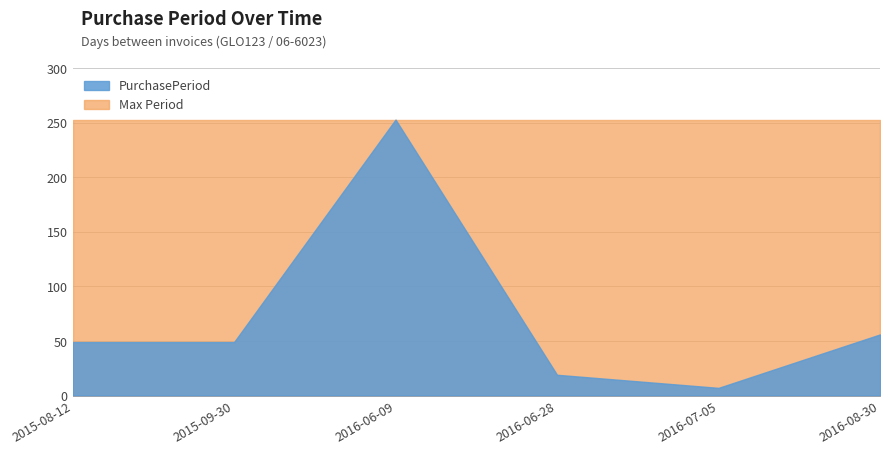

What is the difference between the values at 2015-08-12 and 2016-06-09?

204